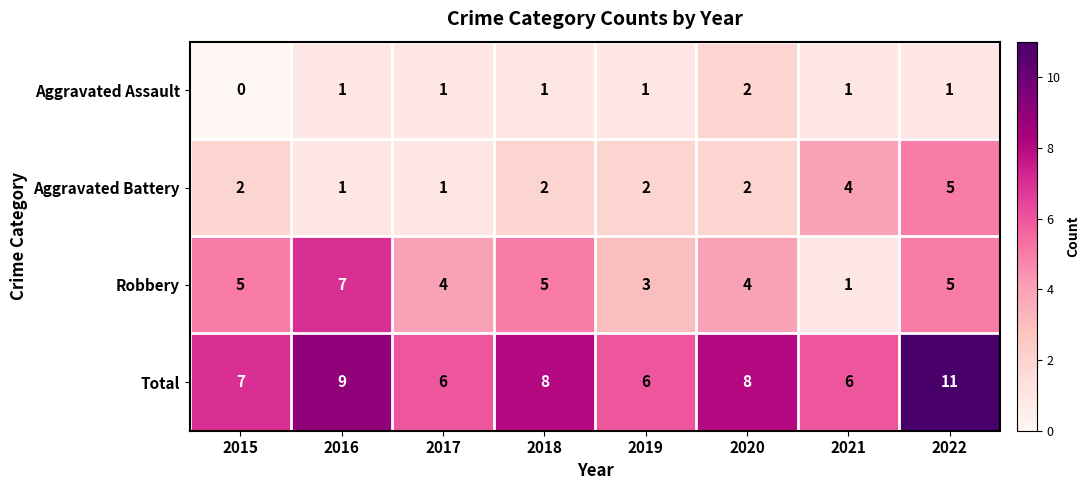

Count the number of data series in this chart.

4